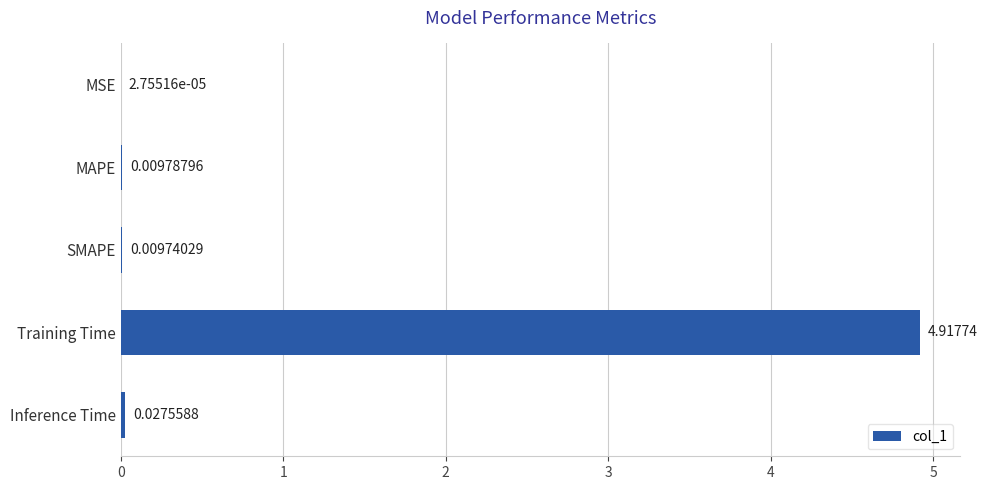

Where is the data nearest to the value 2?

Inference Time